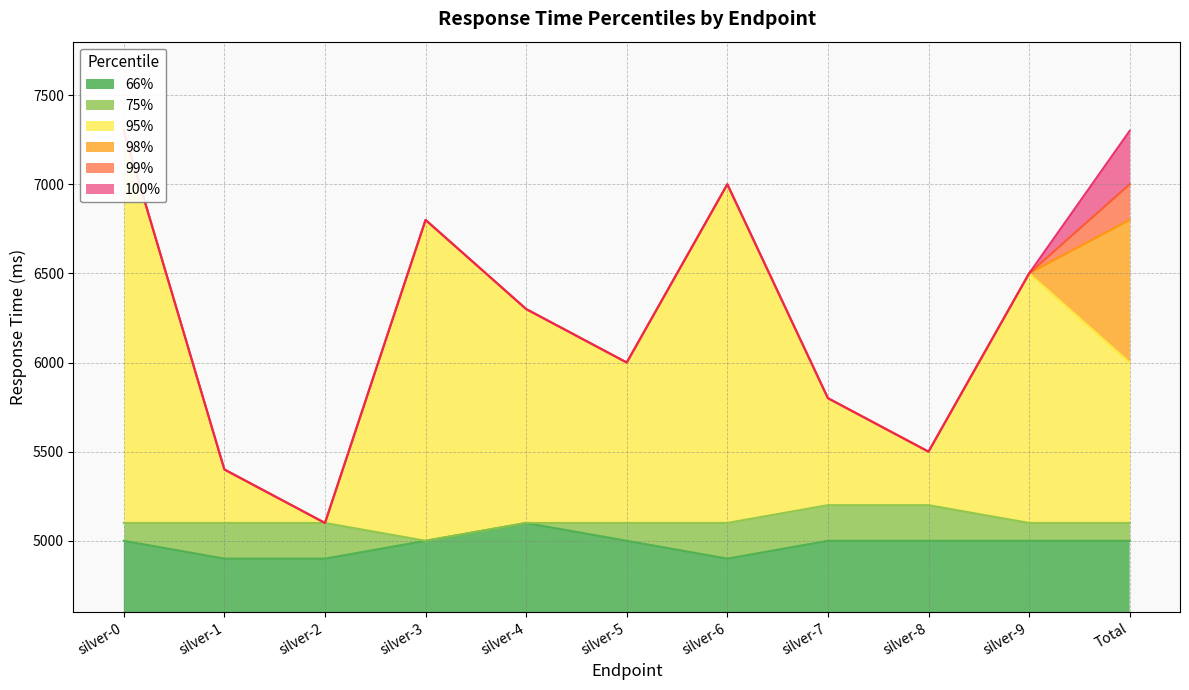

What is the highest value of the 75% series?

5200